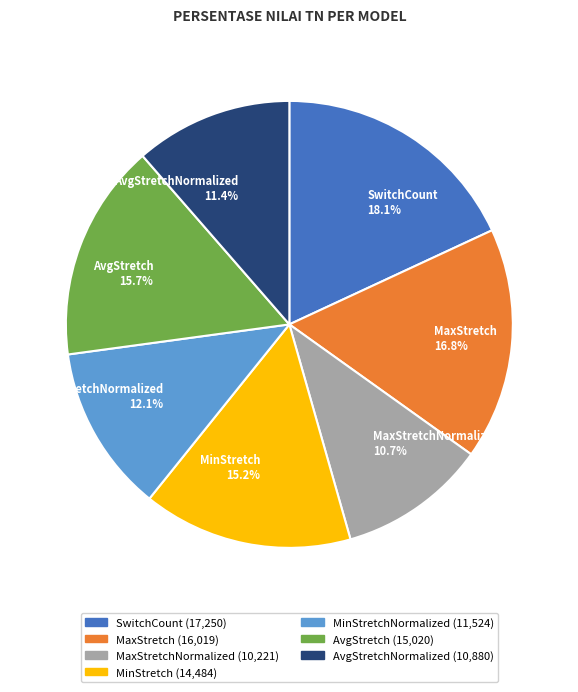

Which has a higher value, MaxStretchNormalized or MaxStretch?

MaxStretch